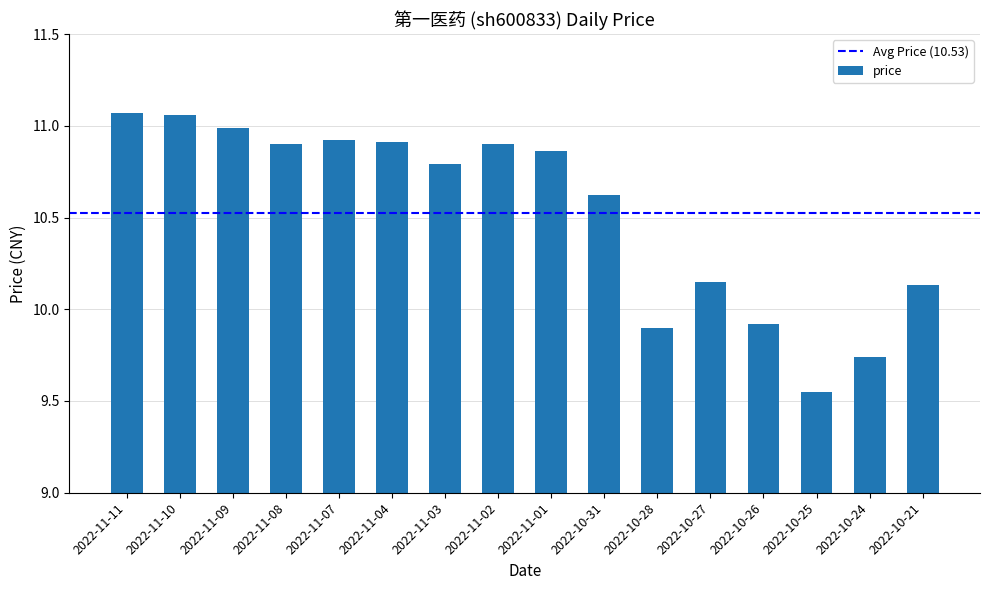

What position from the right is 2022-10-28?

6